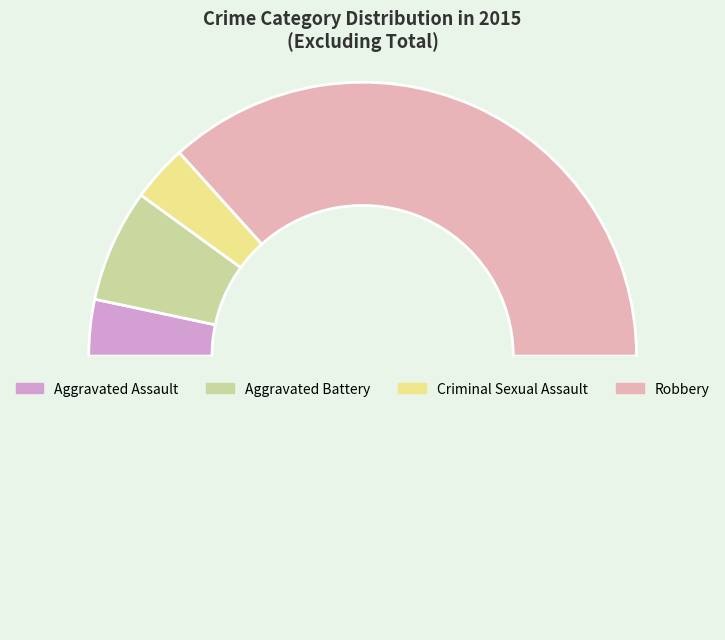

What is the largest slice in the pie chart?

Robbery